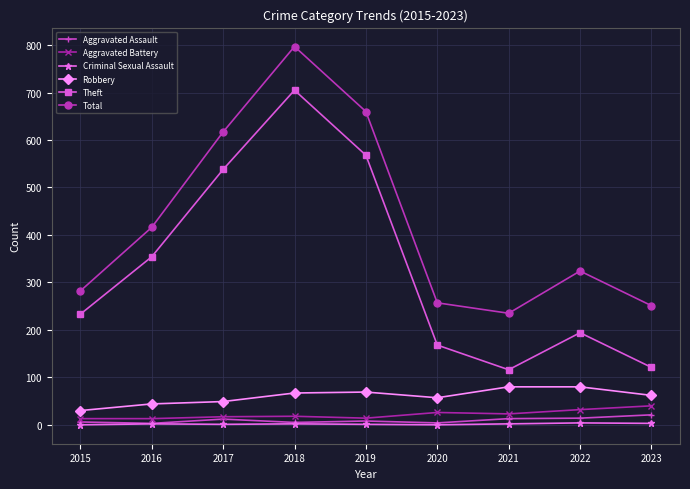

What is the average value of the Theft series?

333